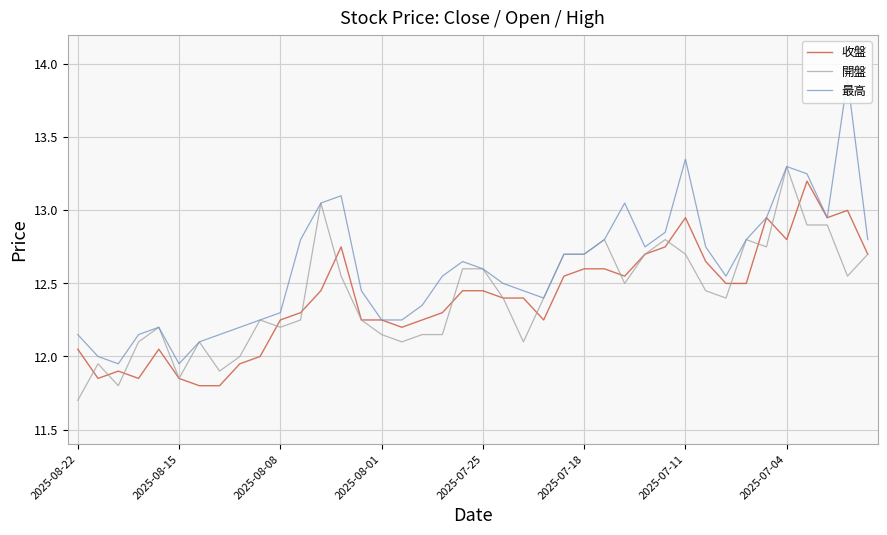

Which series has the largest total across all categories?

最高